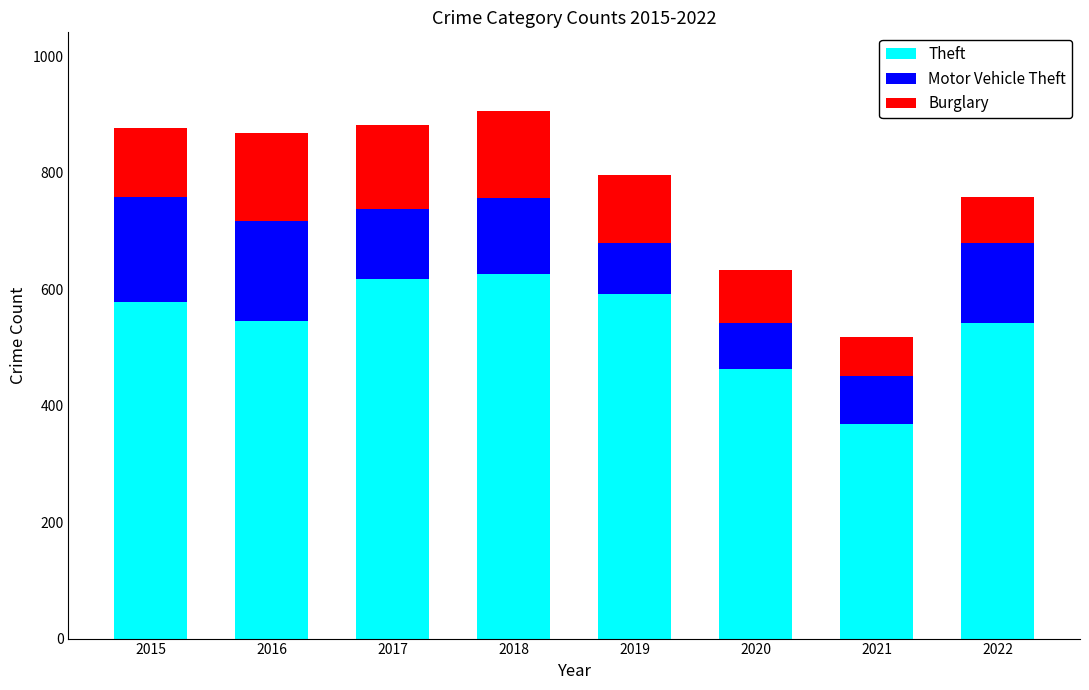

What is the difference between the Theft values at 2016 and 2021?

177